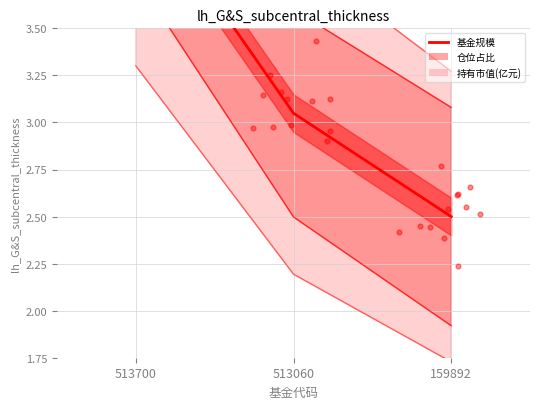

At how many categories does at least one series exceed 4?

1